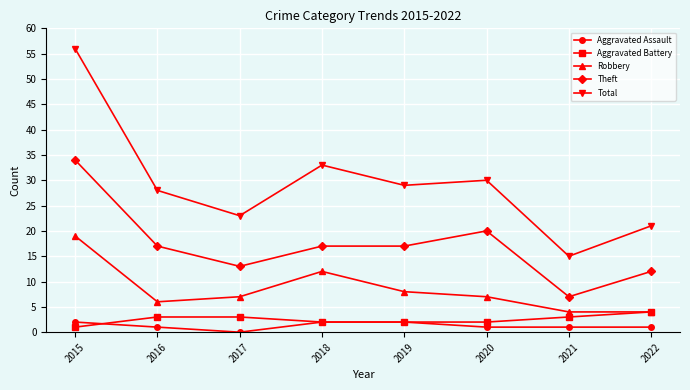

Where is the first local minimum for Total?

2017